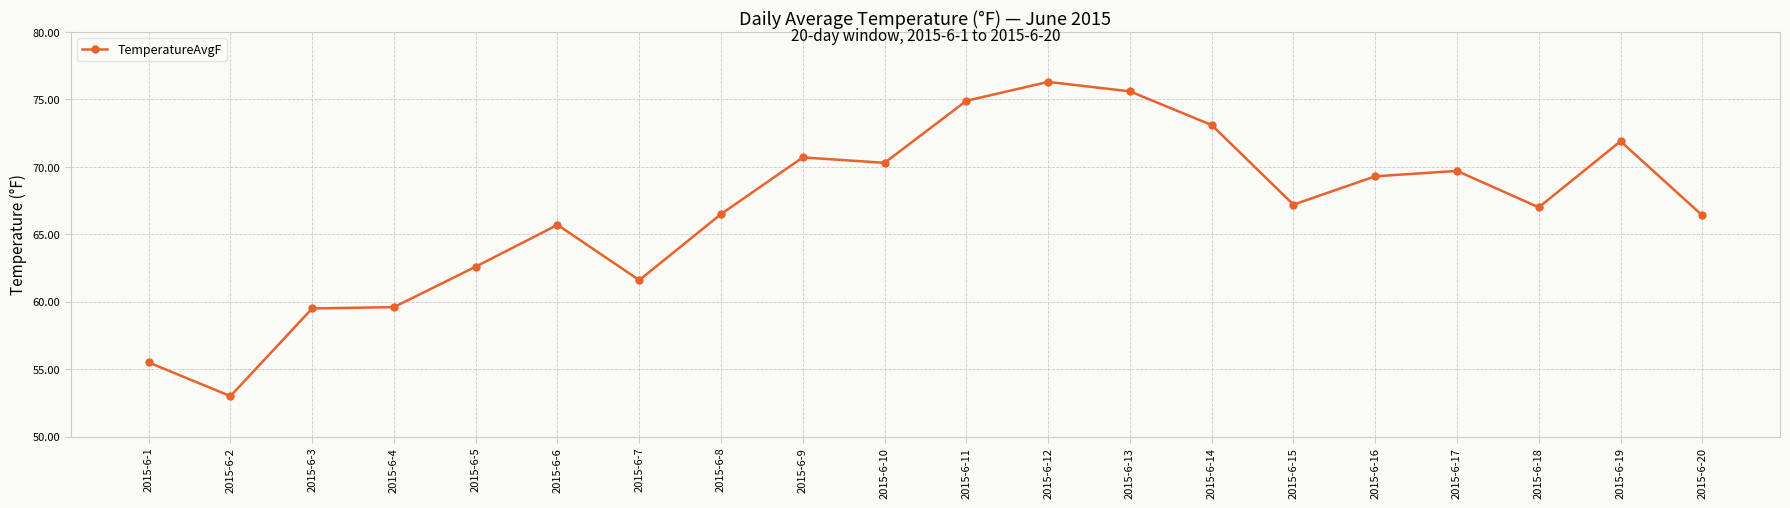

Which label corresponds to the smallest value in the chart?

2015-6-2